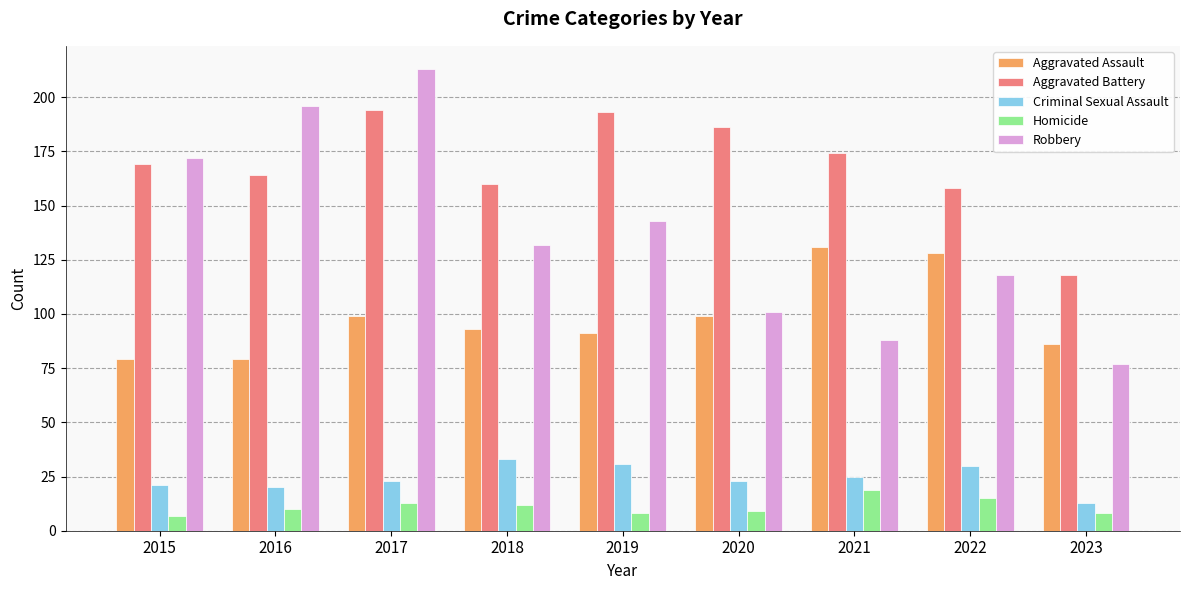

Does the chart contain any negative values?

No